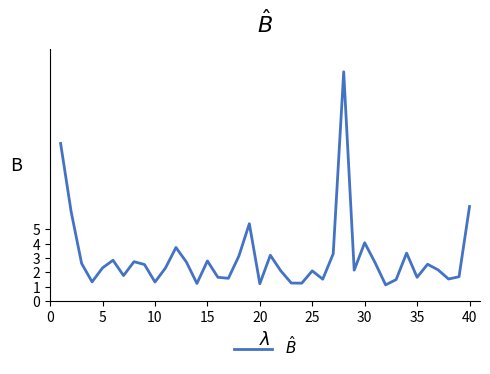

What is the difference between the maximum and minimum values?

14.9